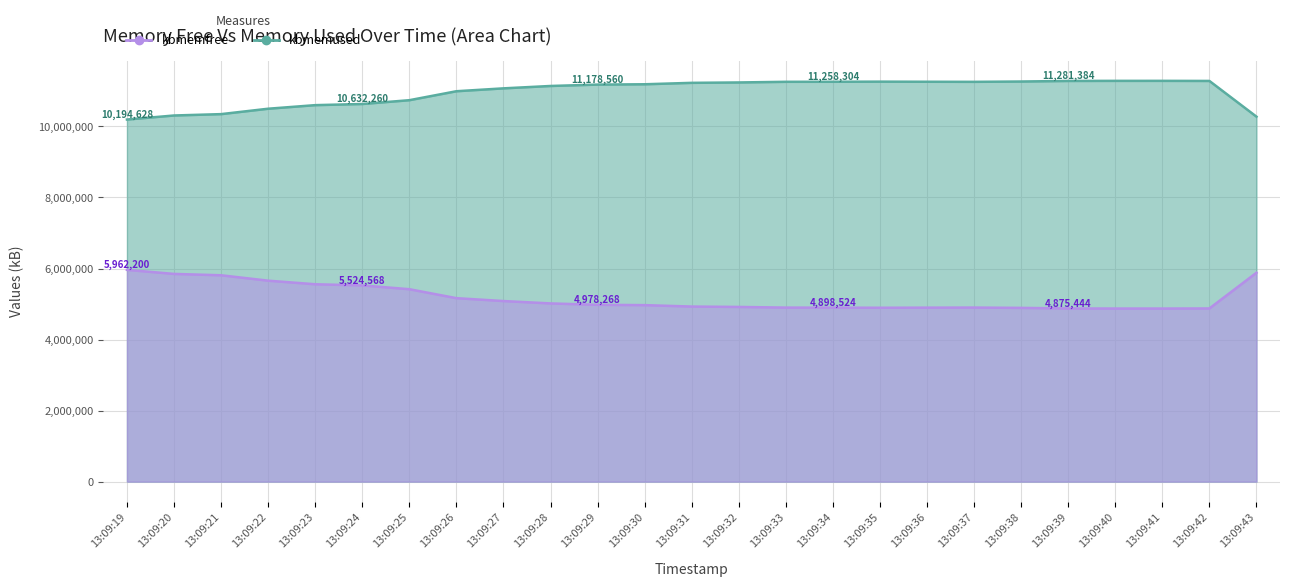

Where is the first local maximum for kbmemfree?

13:09:35